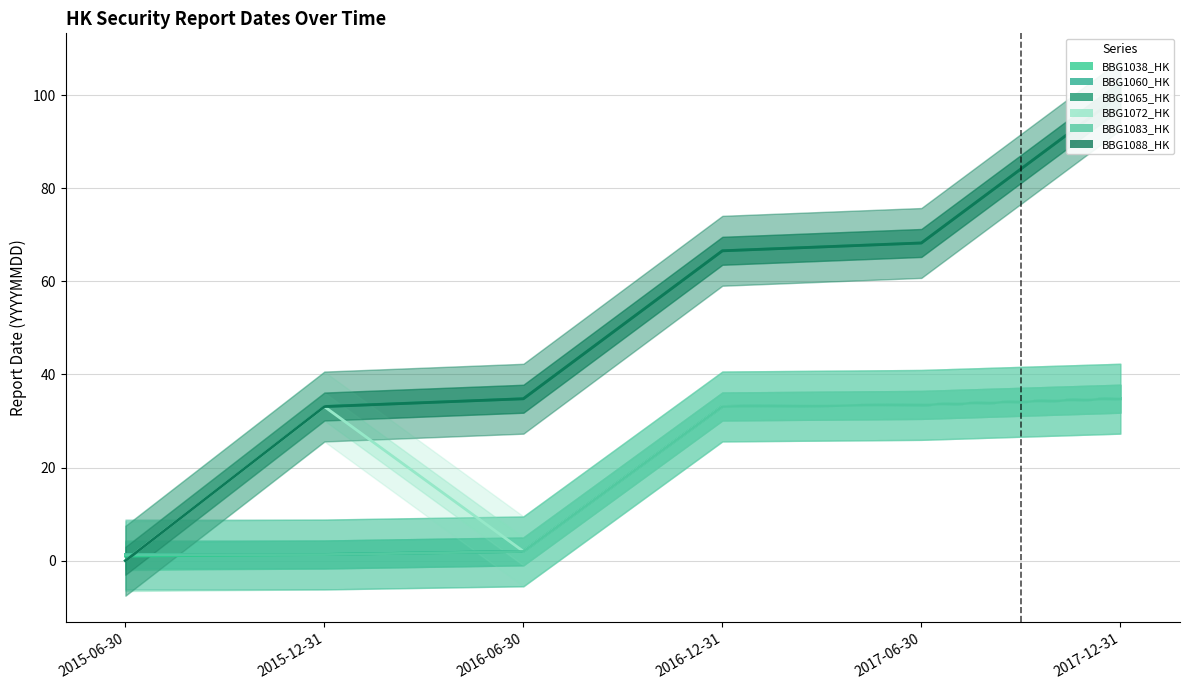

How many lines are shown in the chart?

6